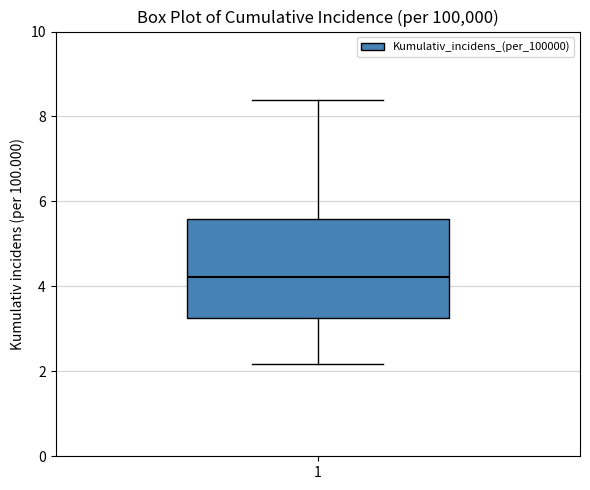

Read this box plot against the y-axis: the position of the median line, the range covered by the box, and the ends of both whiskers. The values are not printed on the chart, so give them approximately, as read against the axis.

median 4.2, box 3.2 to 5.6, whiskers 2.2 to 8.4